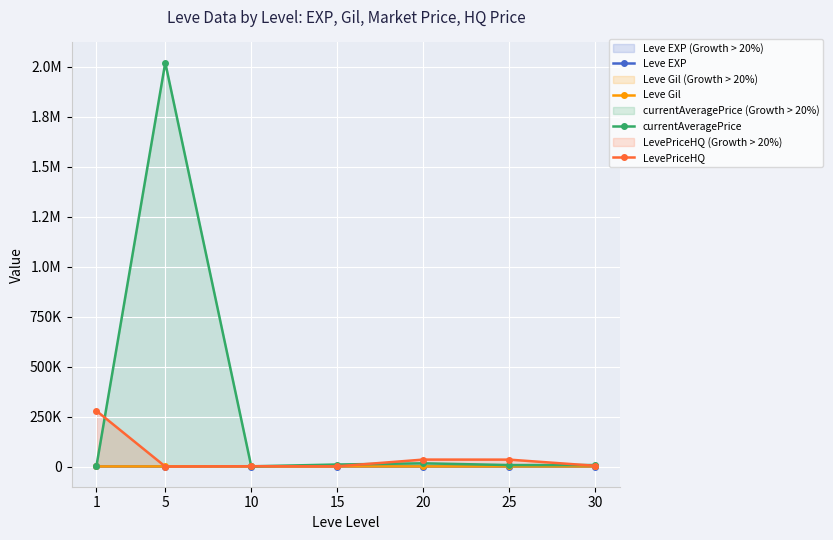

True or false: Leve EXP has more than 0 points higher than both neighbors.

True